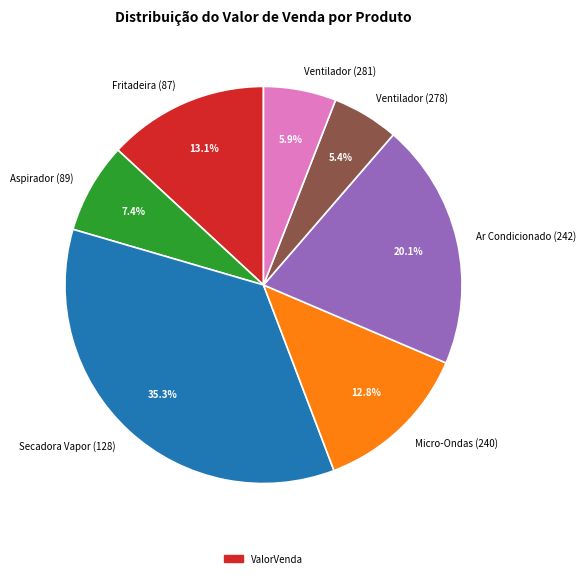

Which slice is the largest?

Secadora Vapor (128)